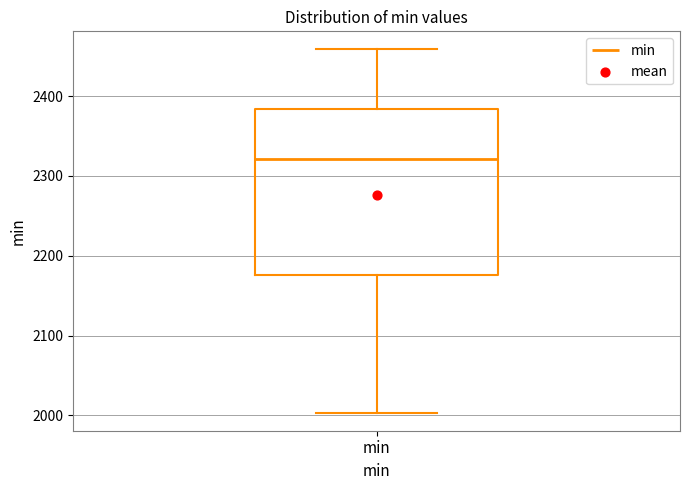

Where does the median line of the box for min sit on the y-axis? The values are not printed on the chart, so give them approximately, as read against the axis.

2320